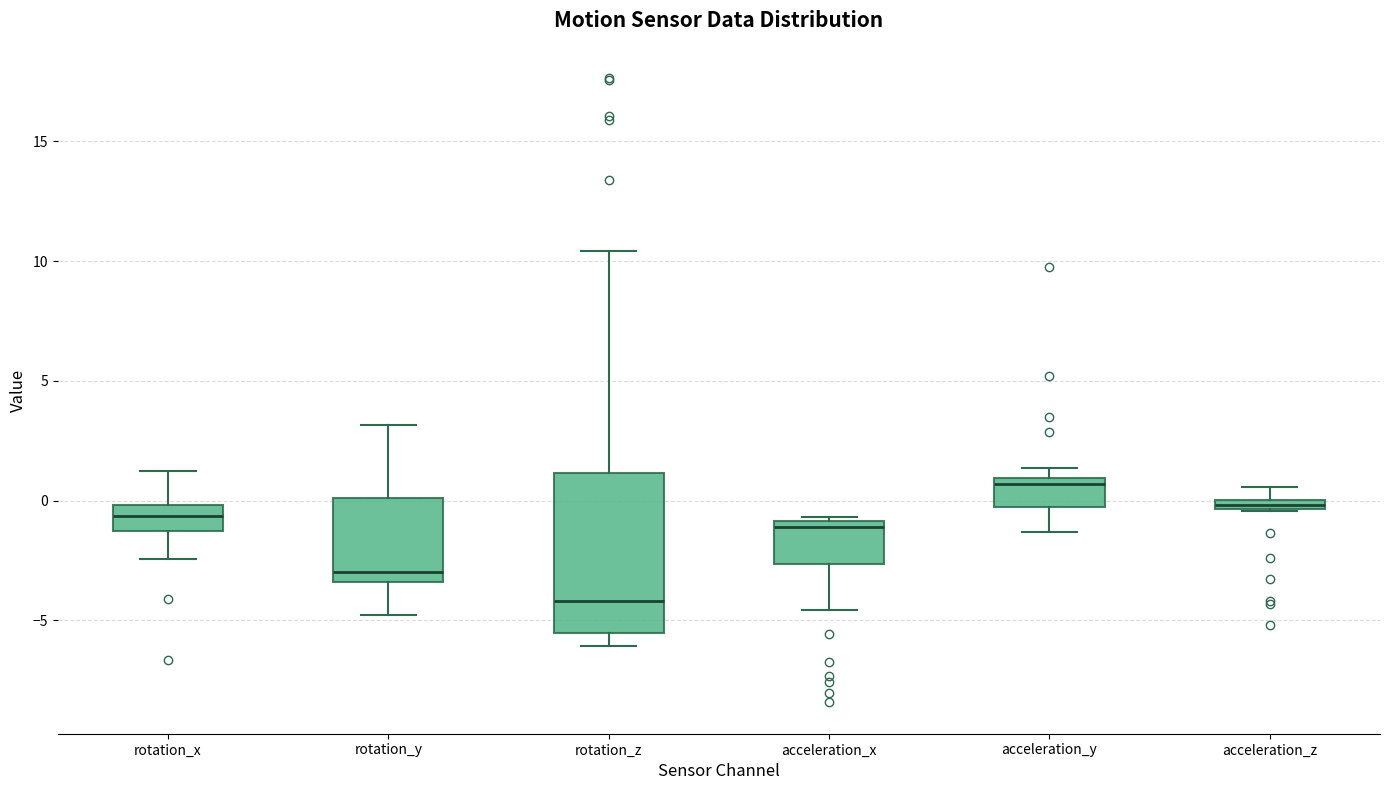

Which box is the tallest, from its lower edge to its upper edge?

rotation_z